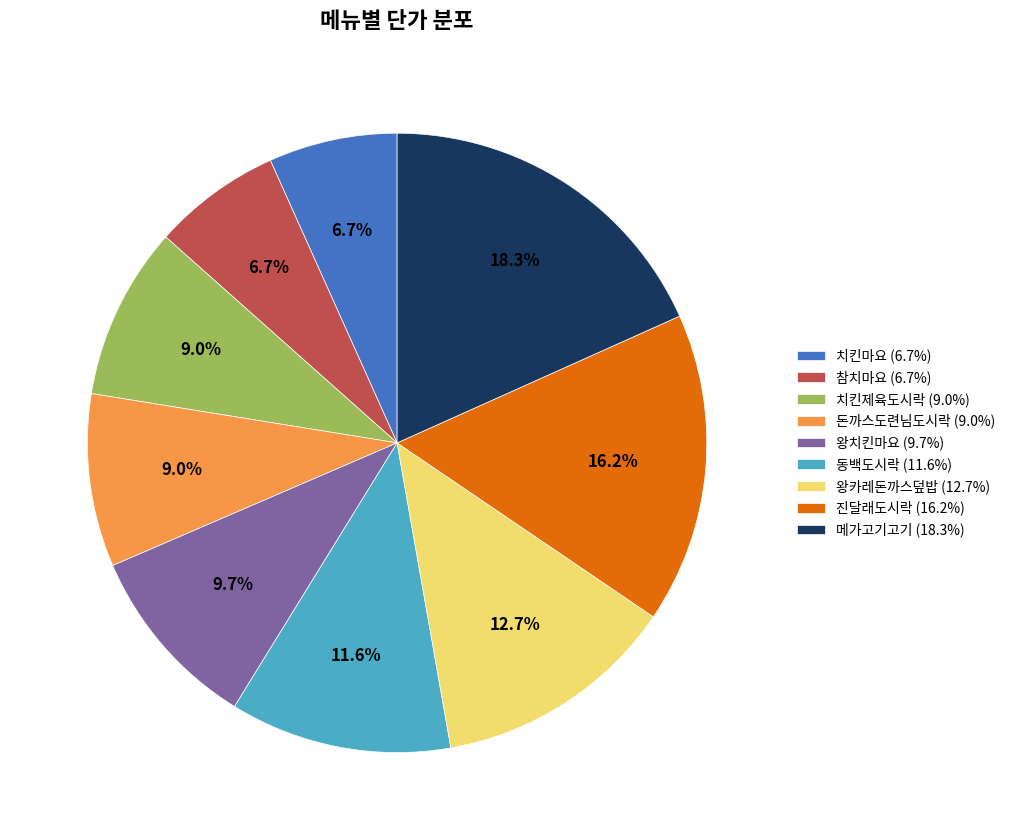

Does 참치마요 account for over 50% of the chart?

No